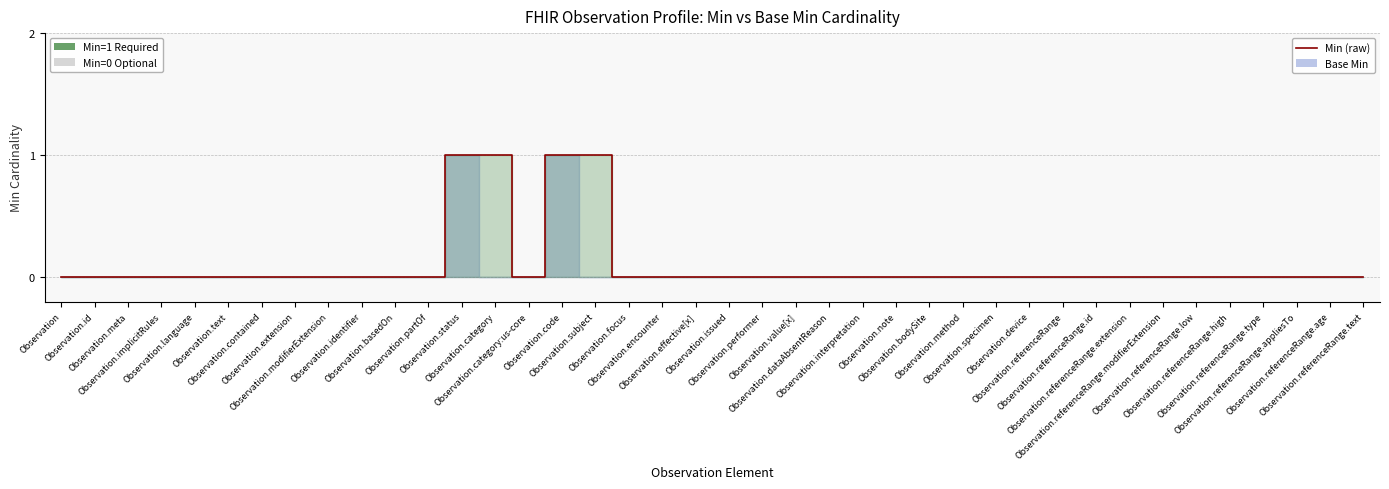

How many positive values are there?

4